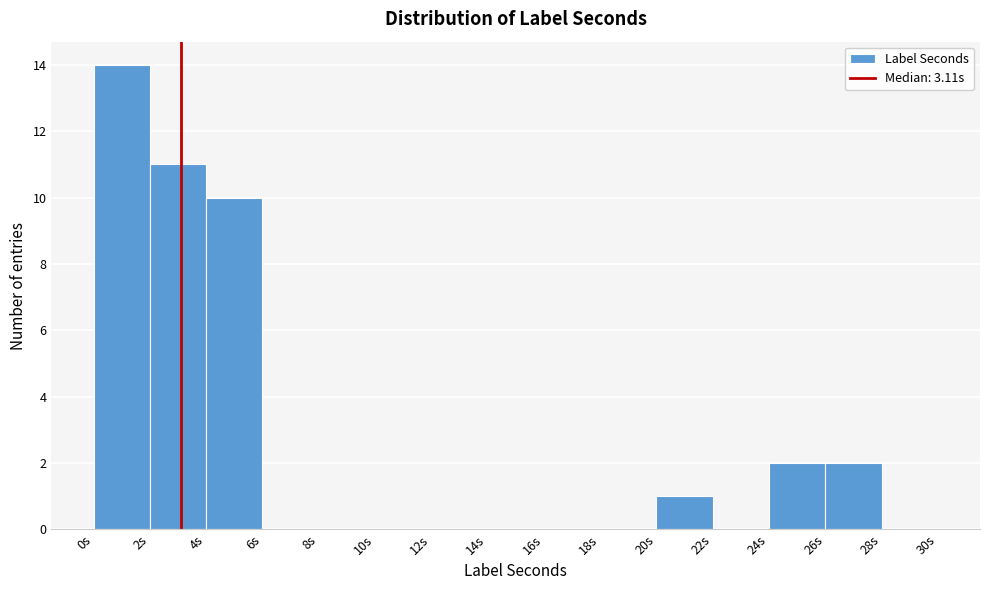

Reading left to right, list every bar in this chart as the range it spans on the x-axis followed by its height. The values are not printed on the chart, so give them approximately, as read against the axis.

0 to 2: 14
2 to 4: 11
4 to 6: 10
6 to 8: 0
8 to 10: 0
10 to 12: 0
12 to 14: 0
14 to 16: 0
16 to 18: 0
18 to 20: 0
20 to 22: 1
22 to 24: 0
24 to 26: 2
26 to 28: 2
28 to 30: 0